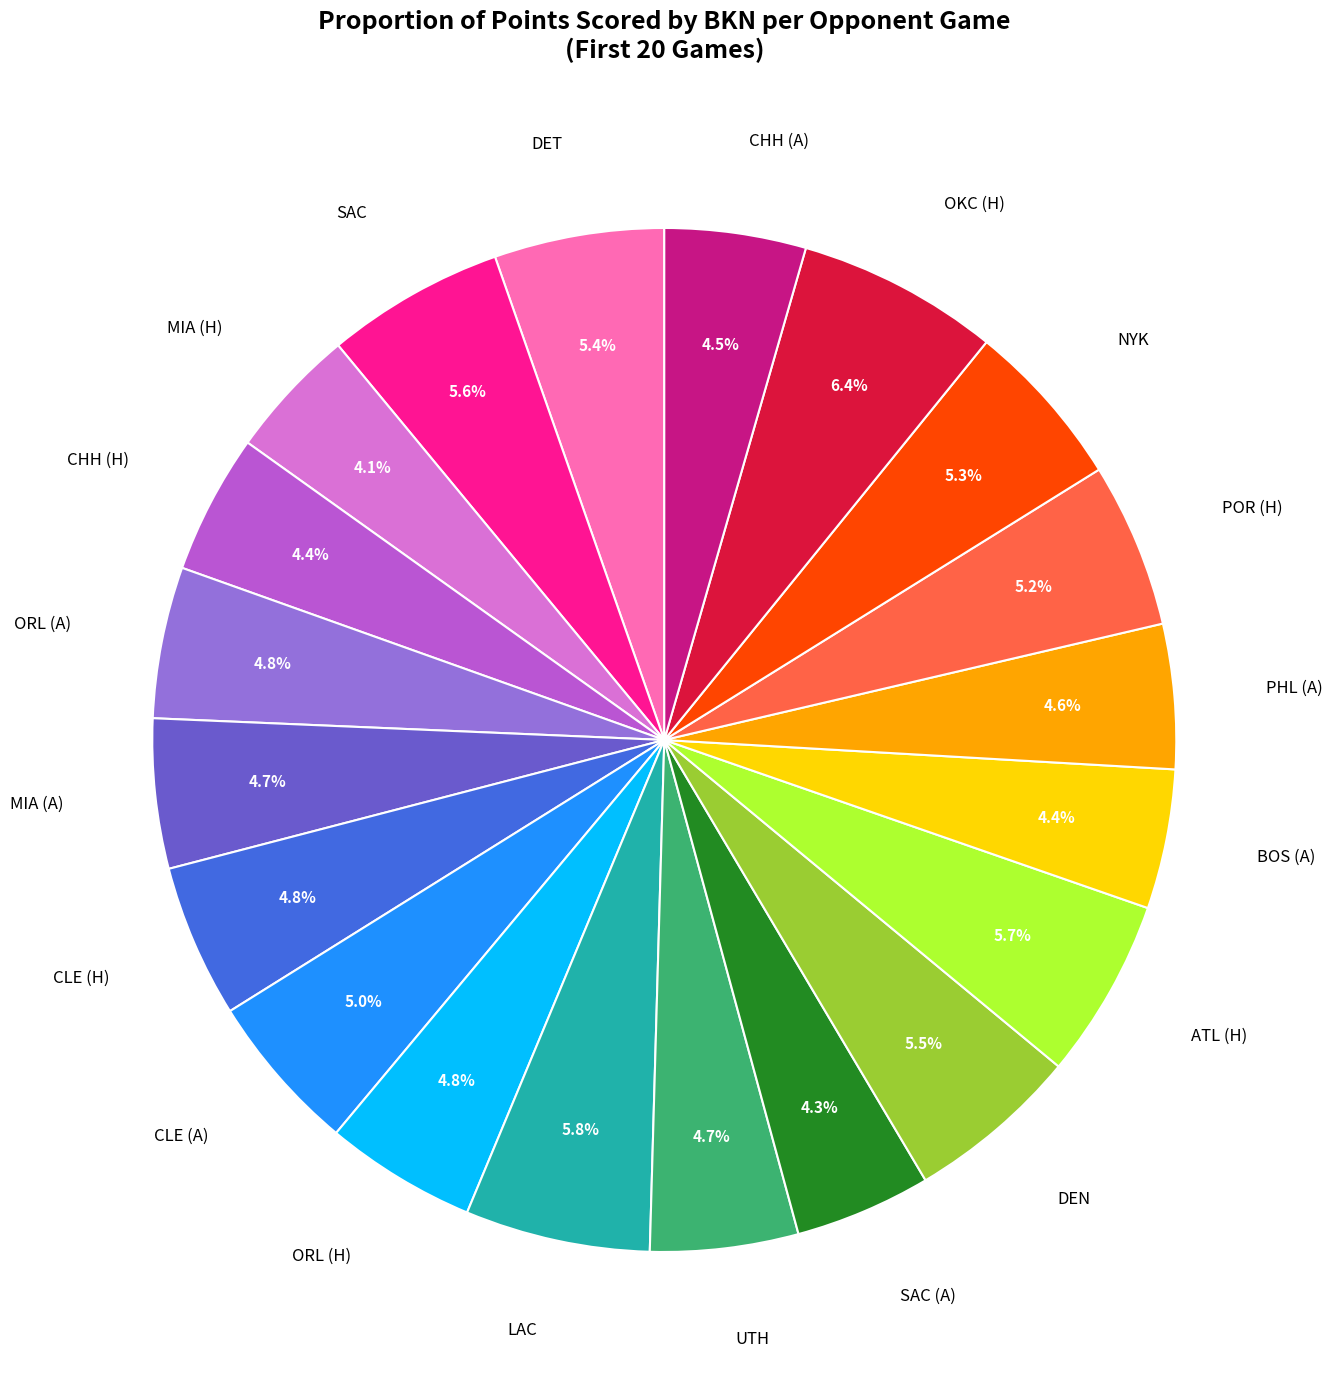

Is there any slice that represents more than half of the pie?

No